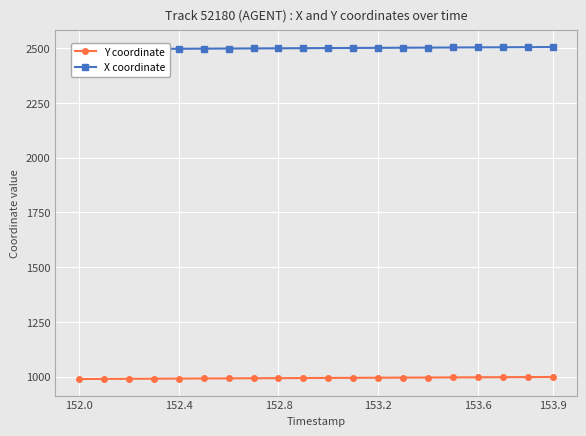

True or false: Y coordinate and X coordinate cross at least once.

False